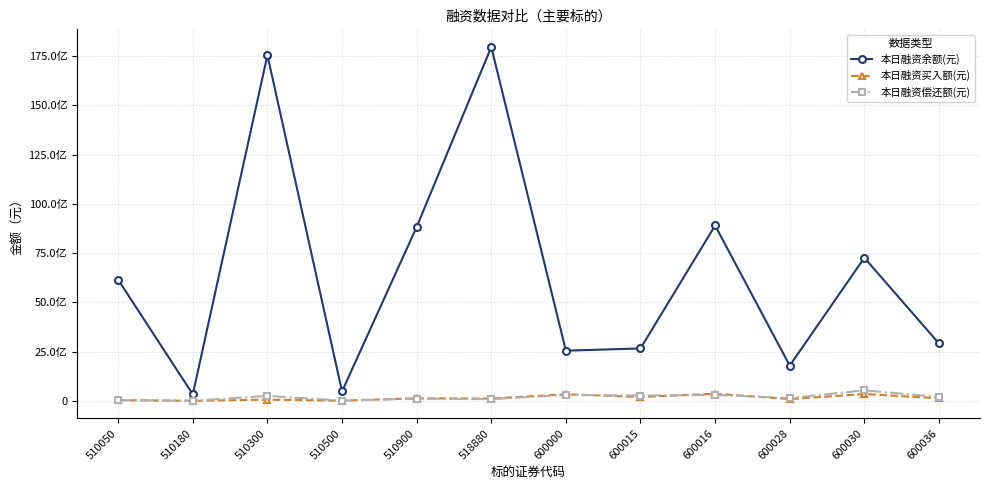

True or false: 本日融资余额(元) and 本日融资买入额(元) cross at least once.

False